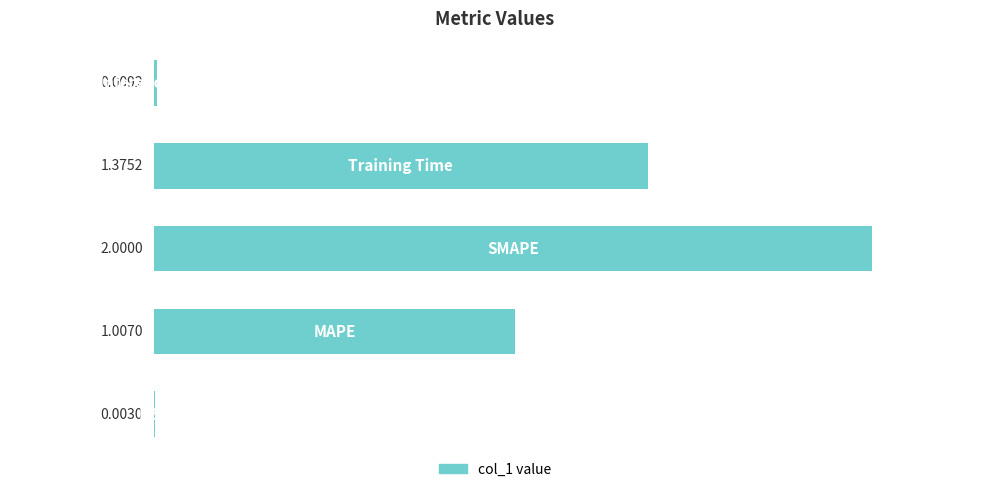

What is the sum of all values?

4.4